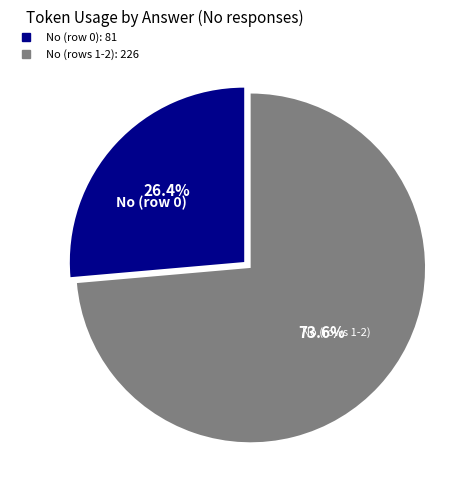

How many segments does this pie chart have?

2